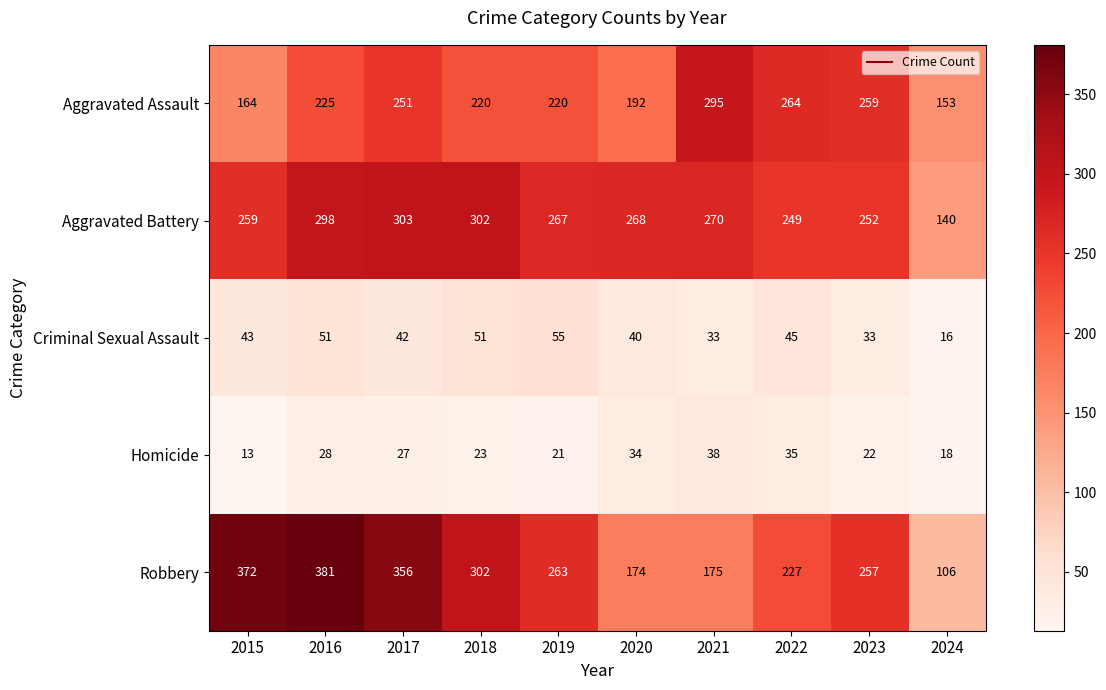

How many Criminal Sexual Assault values are between 33 and 51?

8